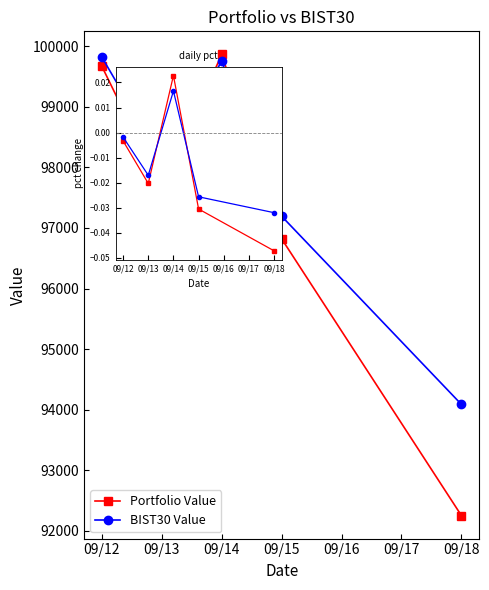

Reading right to left, list all the values displayed in this chart.

Portfolio Value: 92251.8	96820.9	99866.4	97644.9	99668.1
BIST30 Value: 94087.5	97194.1	99750.4	98120.5	99821.2